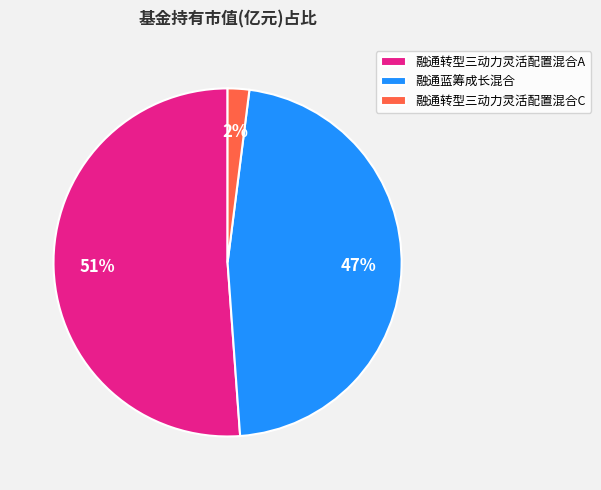

Which slice is the largest?

融通转型三动力灵活配置混合A